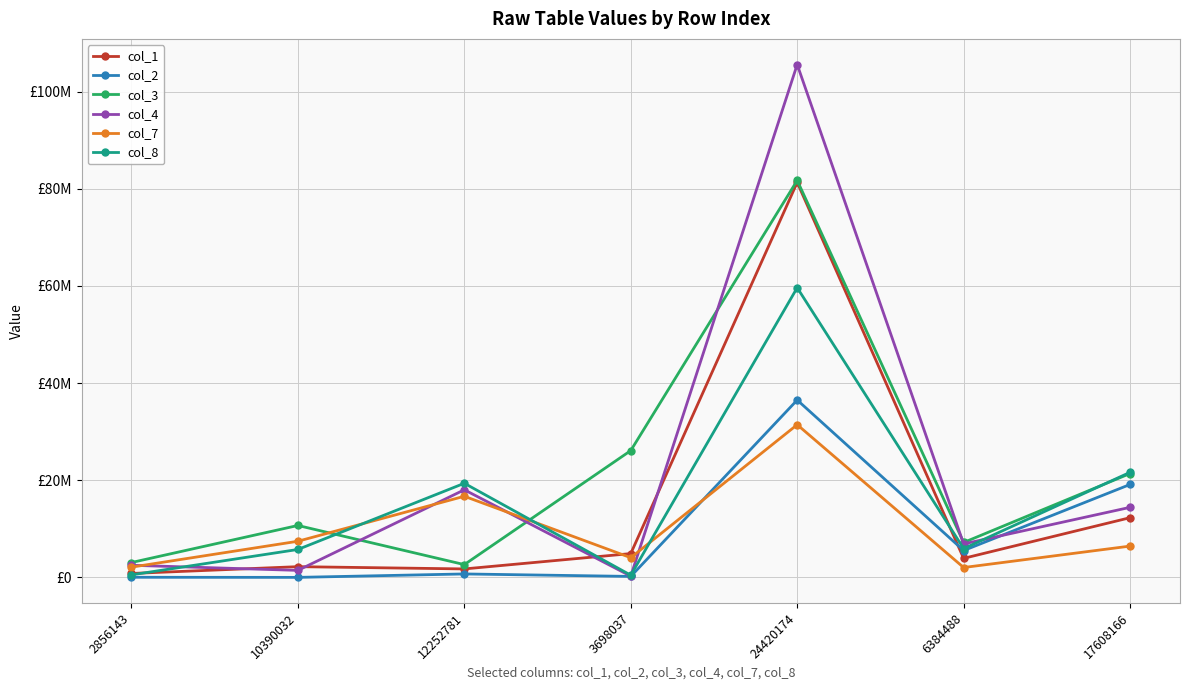

Does the chart have visible grid lines?

Yes